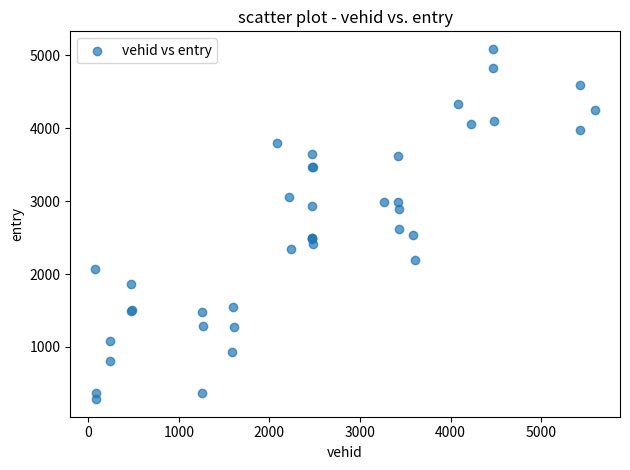

What Y value in the scatter plot is closest to 2686?

2614.3